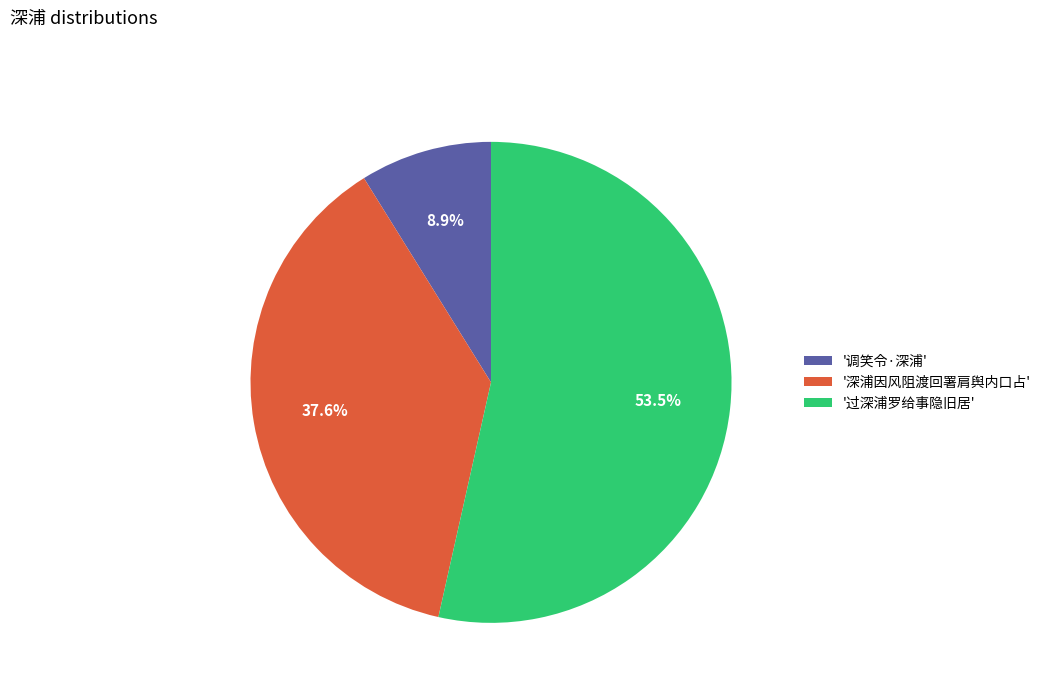

Between '调笑令·深浦' and '深浦因风阻渡回署肩舆内口占', which is larger?

'深浦因风阻渡回署肩舆内口占'